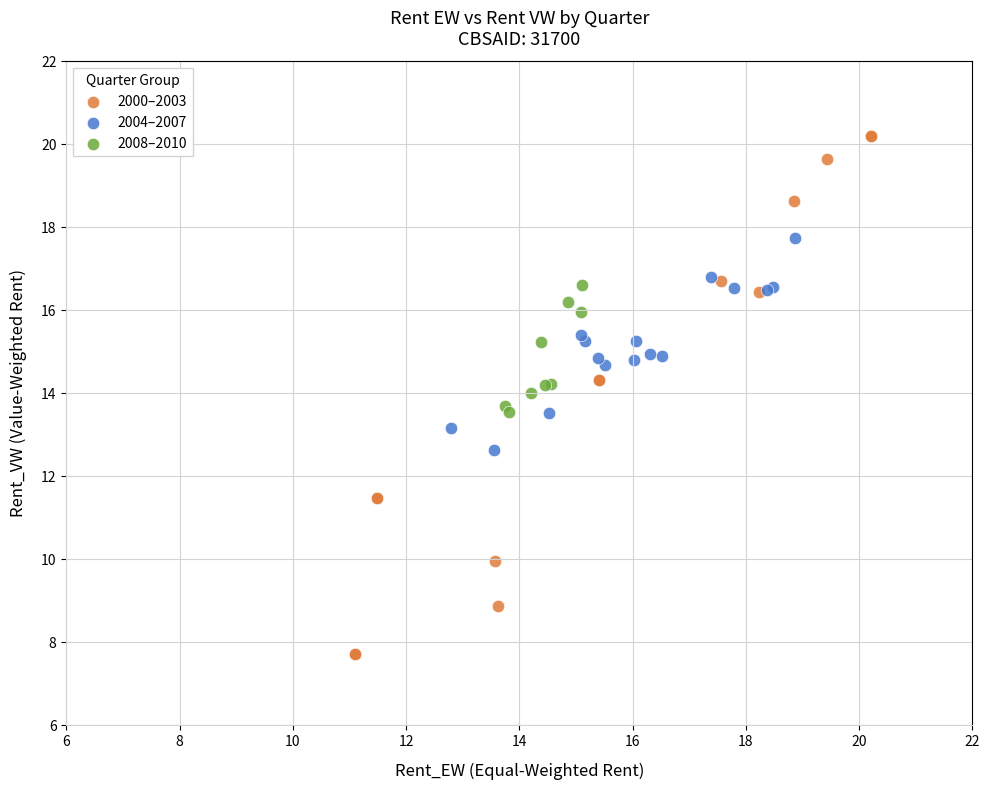

Which series has the widest spread of Y values?

2000–2003